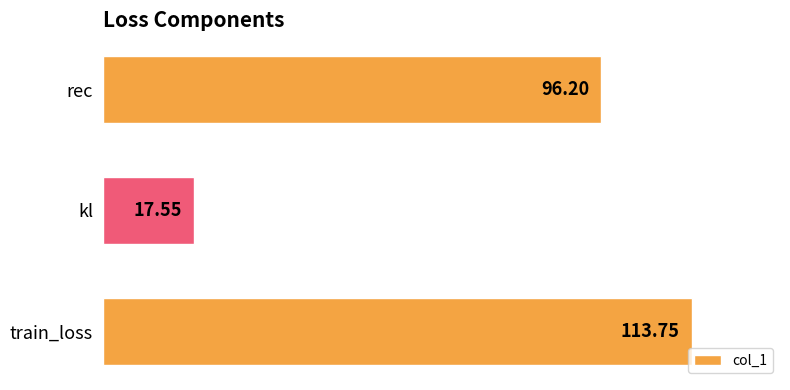

Rank the categories by value from lowest to highest.

kl, rec, train_loss